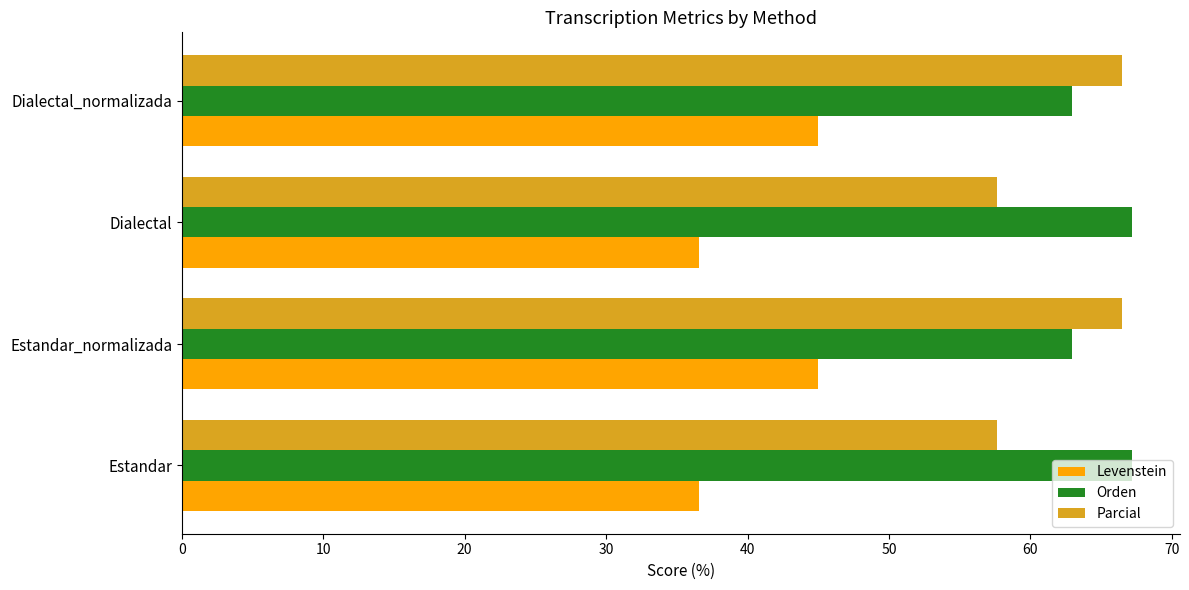

What is the average value of the Orden series?

65.1